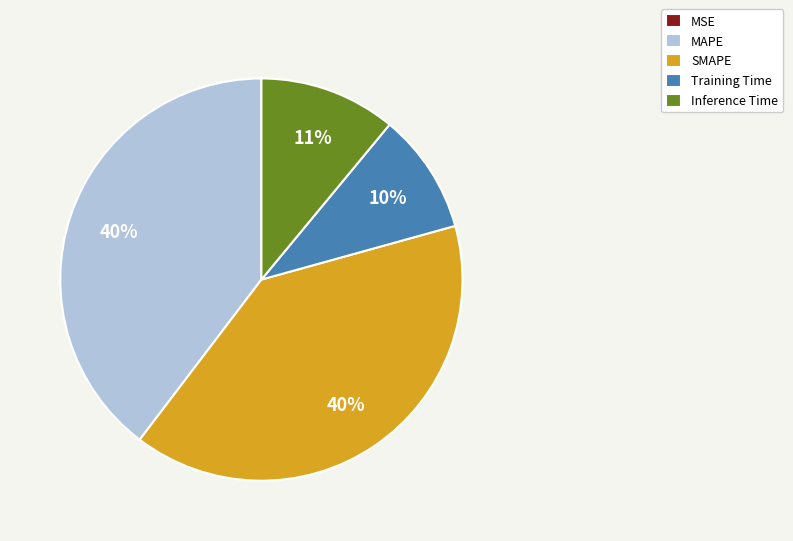

What percentage is the MAPE slice, to the nearest percent?

40%